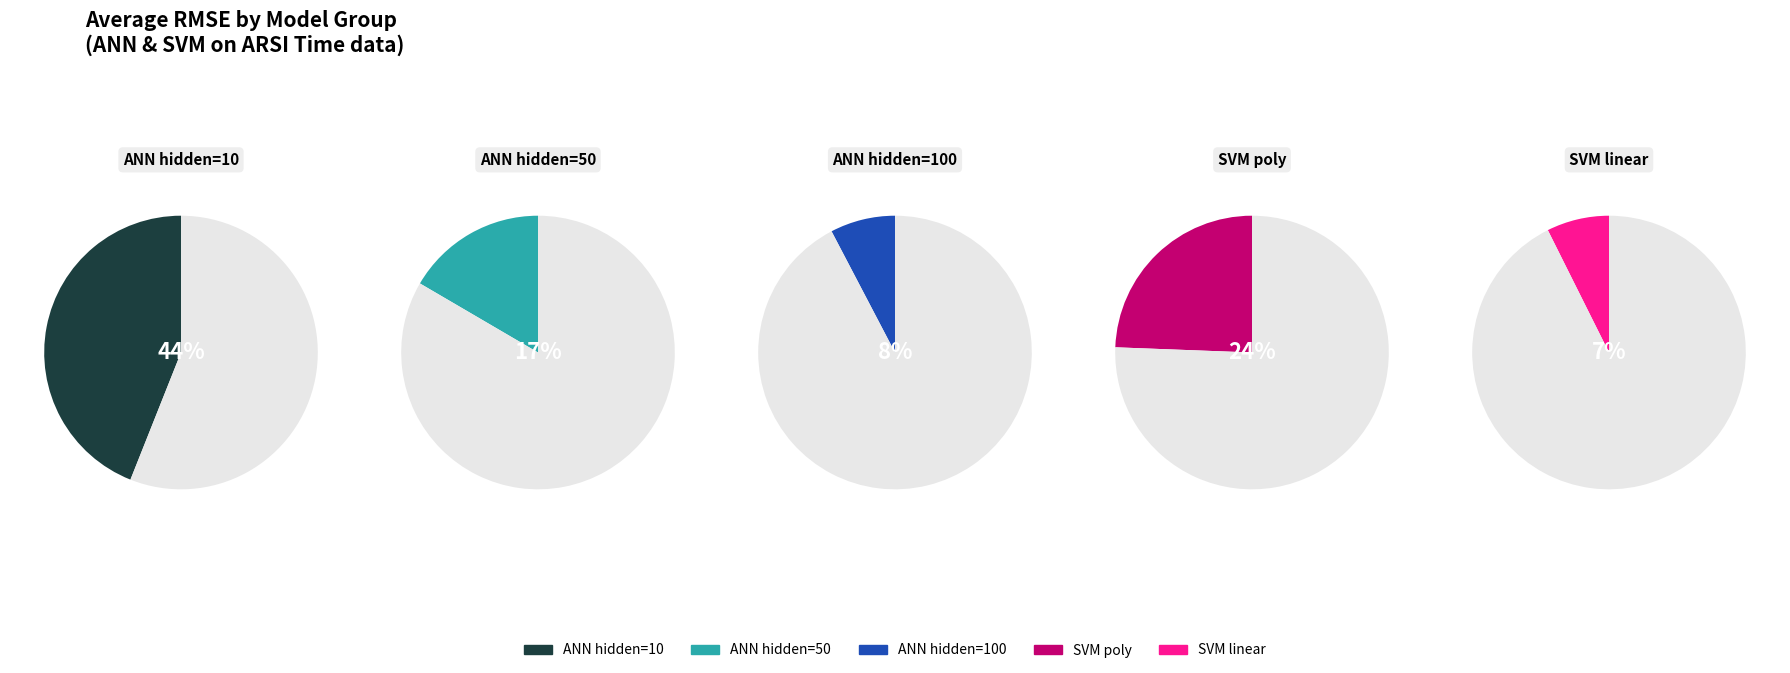

The 1 slice represents 23% of the pie. True or false?

False